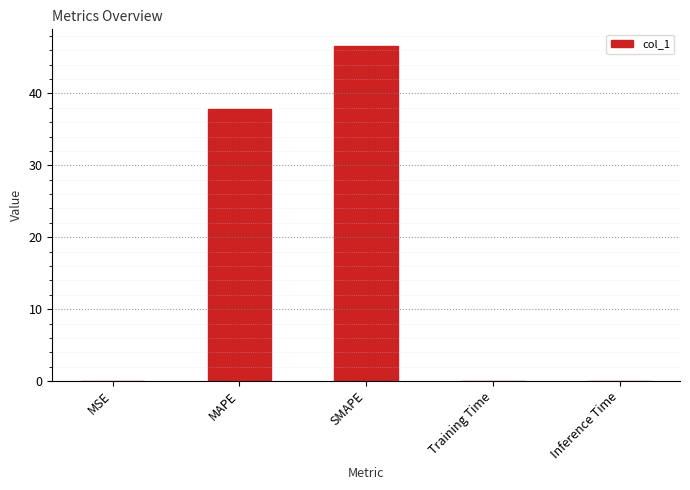

Is it true that the value at SMAPE is 82.3?

False